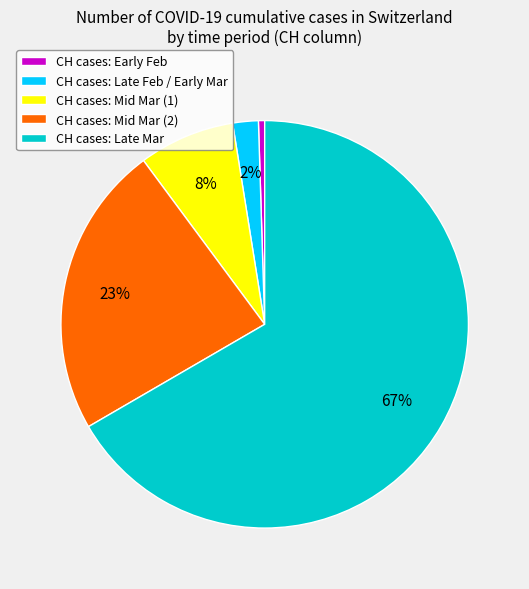

Does CH cases: Late Feb / Early Mar account for over 50% of the chart?

No